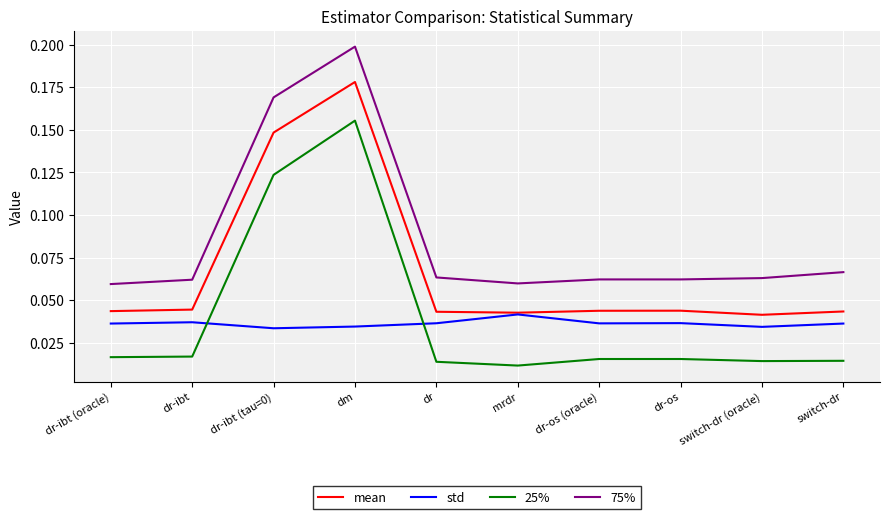

The std series shows 0.1 at mrdr. True or false?

False